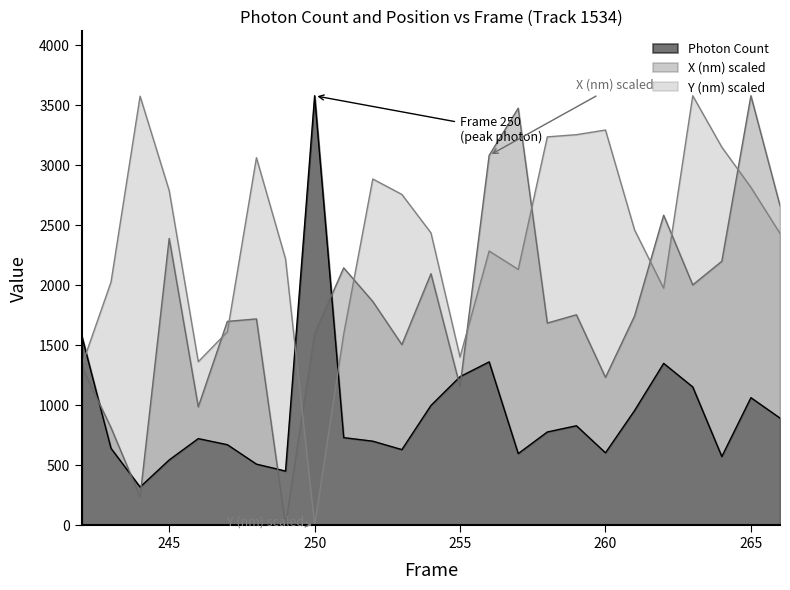

Reading left to right, what are all the values shown in this chart?

Photon Count: 1572.7	639.9	317.2	543.1	721.1	670.3	508.2	450.5	3579.9	729.2	699.6	629.2	997.6	1237.5	1360.8	596.0	776.2	828.3	602.6	955.1	1348.2	1151.7	571.5	1062.3	892.0
X (nm) scaled: 1317.8	812.8	235.2	2390.0	985.8	1698.3	1719.0	0.0	1594.5	2144.5	1864.3	1504.6	2096.0	1155.2	3081.8	3476.1	1684.4	1753.6	1231.3	1743.2	2583.7	2002.6	2199.8	3579.9	2663.3
Y (nm) scaled: 1331.5	2025.8	3575.8	2789.6	1362.1	1611.2	3063.2	2219.8	0.0	1592.9	2885.5	2756.9	2436.3	1400.9	2285.1	2132.0	3236.8	3255.2	3294.0	2460.8	1974.7	3579.9	3151.0	2816.1	2432.2